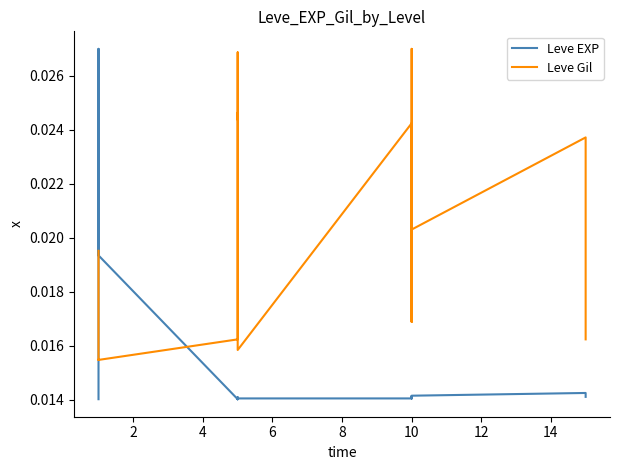

Which series changed the most between 14 and 16?

Leve Gil